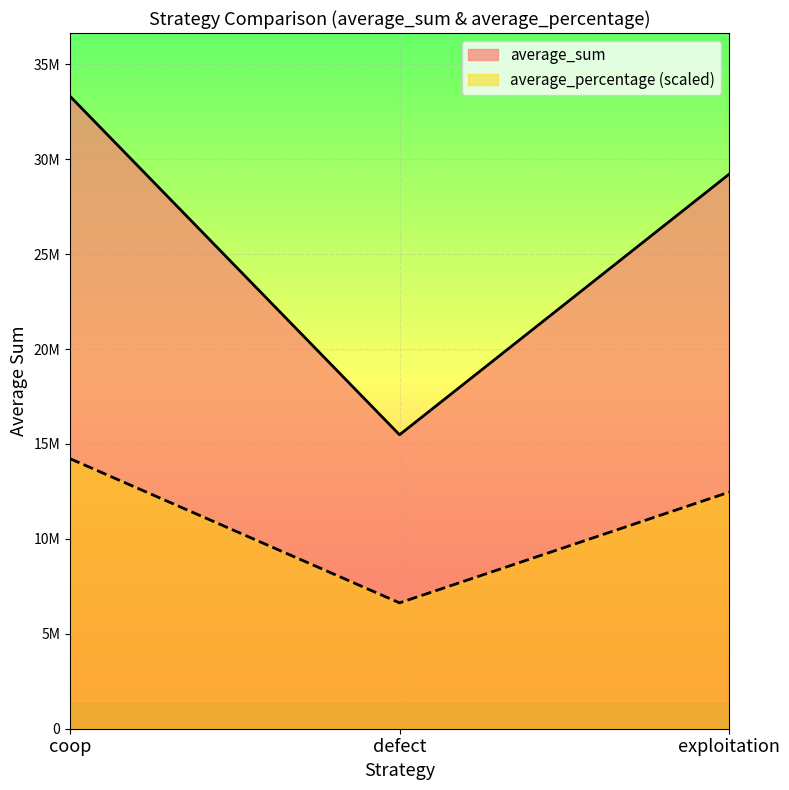

Where is average_sum nearest to the value 24397150?

exploitation